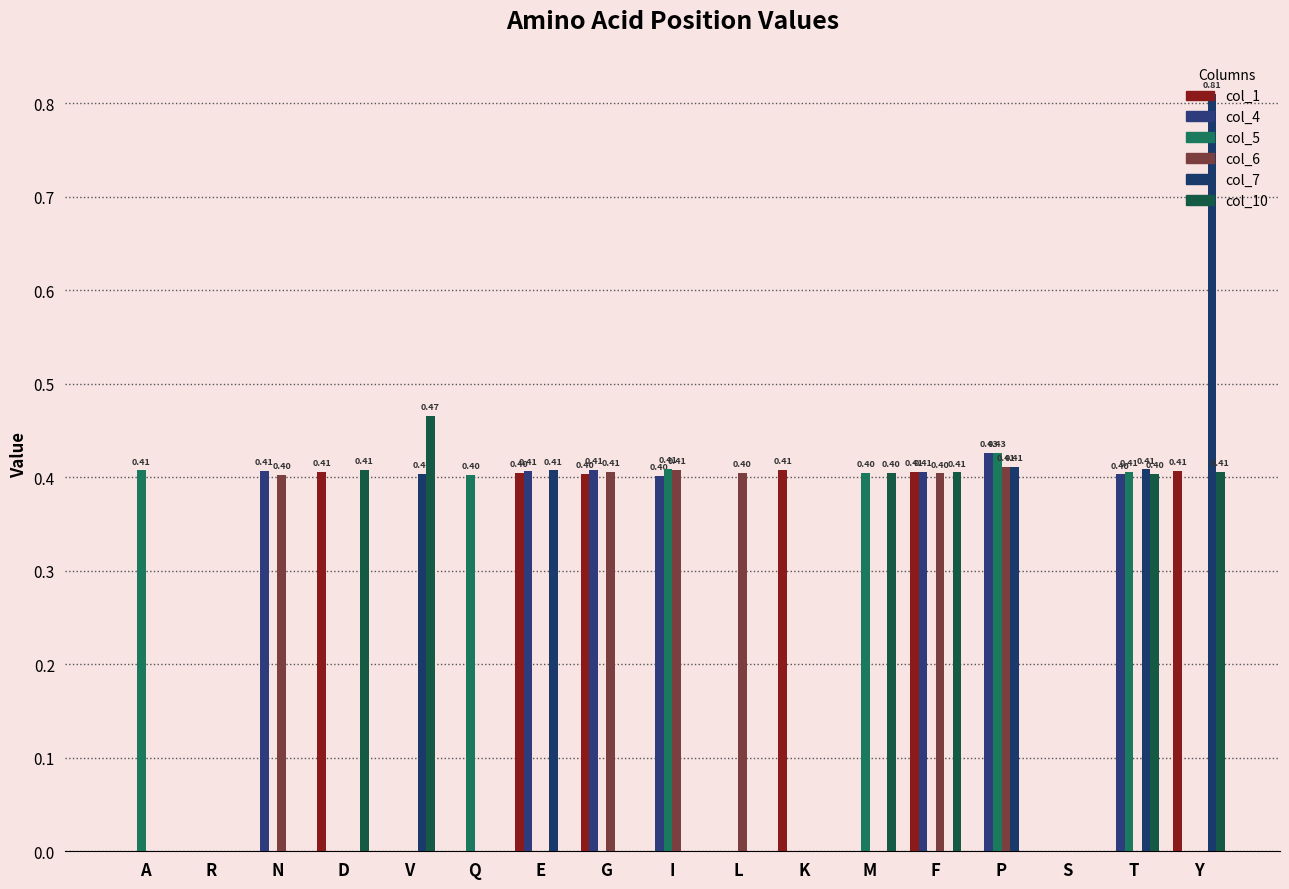

Reading left to right, transcribe all the data shown in this chart.

col_1: 0.0	0.0	0.0	0.4	0.0	0.0	0.4	0.4	0.0	0.0	0.4	0.0	0.4	0.0	0.0	0.0	0.4
col_4: 0.0	0.0	0.4	0.0	0.0	0.0	0.4	0.4	0.4	0.0	0.0	0.0	0.4	0.4	0.0	0.4	0.0
col_5: 0.4	0.0	0.0	0.0	0.0	0.4	0.0	0.0	0.4	0.0	0.0	0.4	0.0	0.4	0.0	0.4	0.0
col_6: 0.0	0.0	0.4	0.0	0.0	0.0	0.0	0.4	0.4	0.4	0.0	0.0	0.4	0.4	0.0	0.0	0.0
col_7: 0.0	0.0	0.0	0.0	0.4	0.0	0.4	0.0	0.0	0.0	0.0	0.0	0.0	0.4	0.0	0.4	0.8
col_10: 0.0	0.0	0.0	0.4	0.5	0.0	0.0	0.0	0.0	0.0	0.0	0.4	0.4	0.0	0.0	0.4	0.4